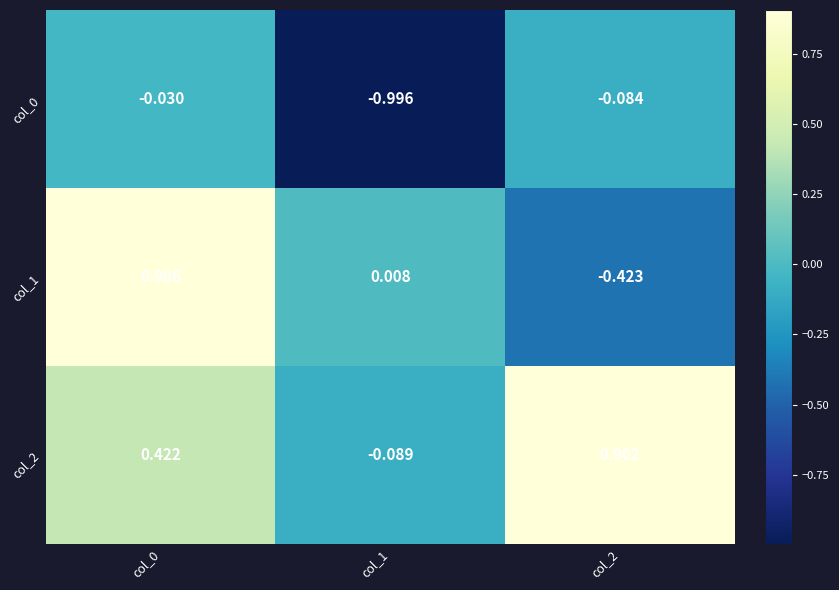

How many series are shown in this chart?

3